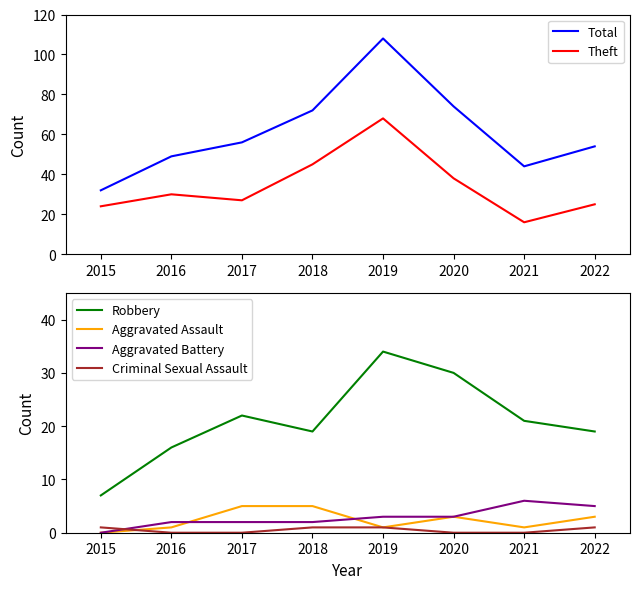

At how many categories does at least one series exceed 45?

6